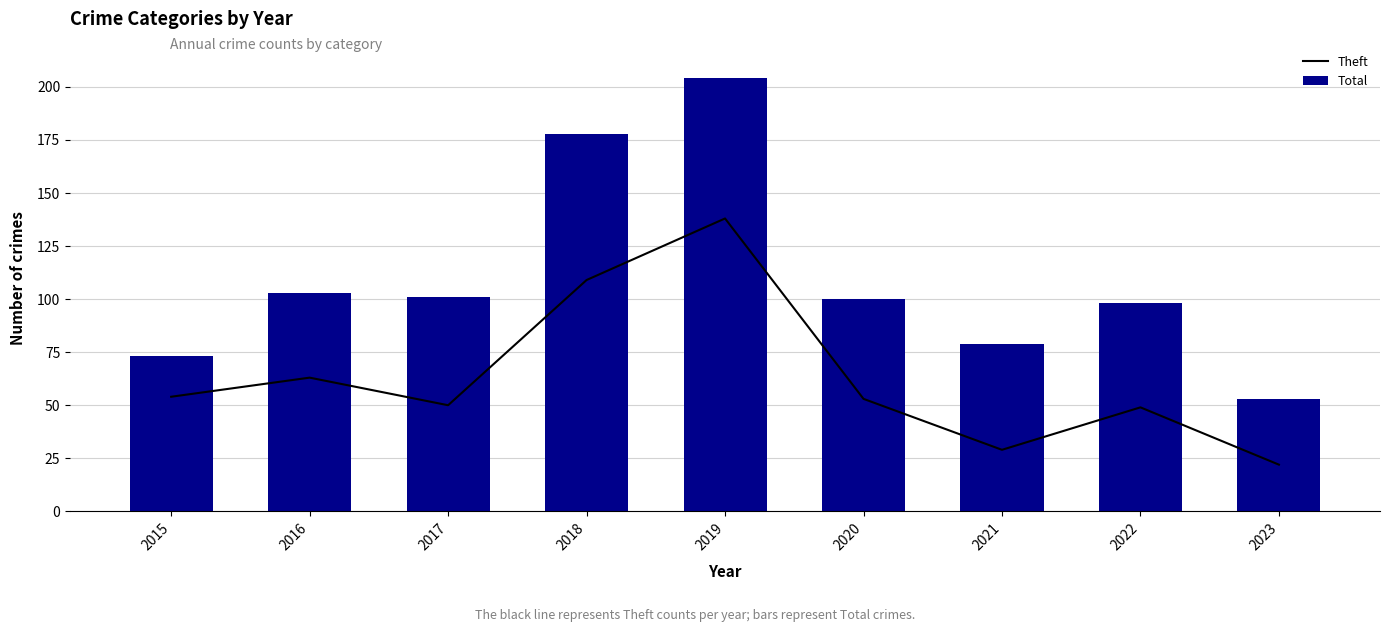

The value of Theft at 2020 is 53. True or false?

True